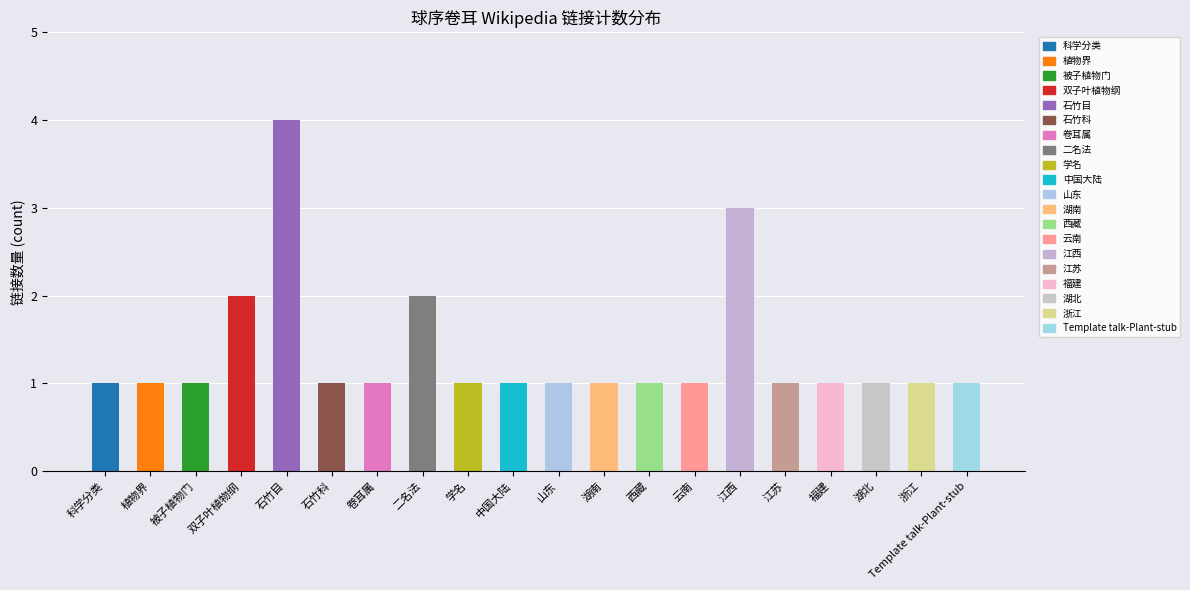

True or false: the data shows 0 at 被子植物门.

False